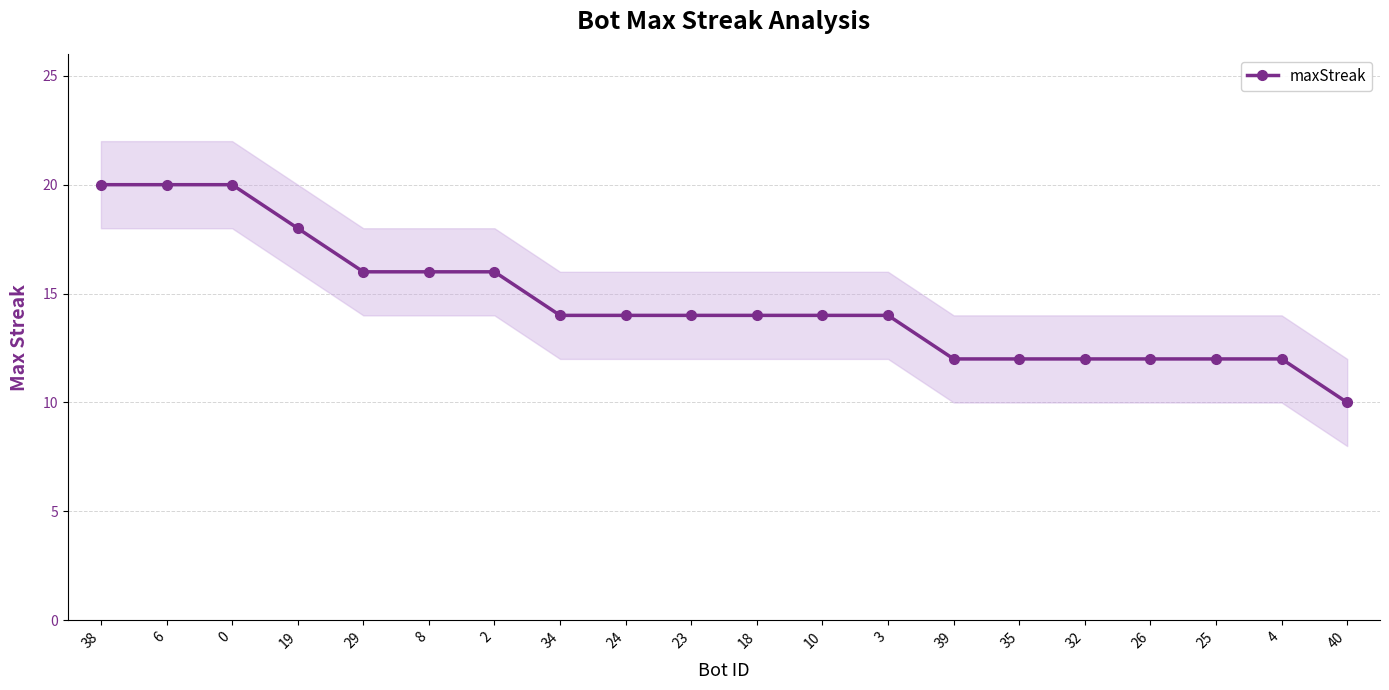

Which category has the lowest value across all series?

40